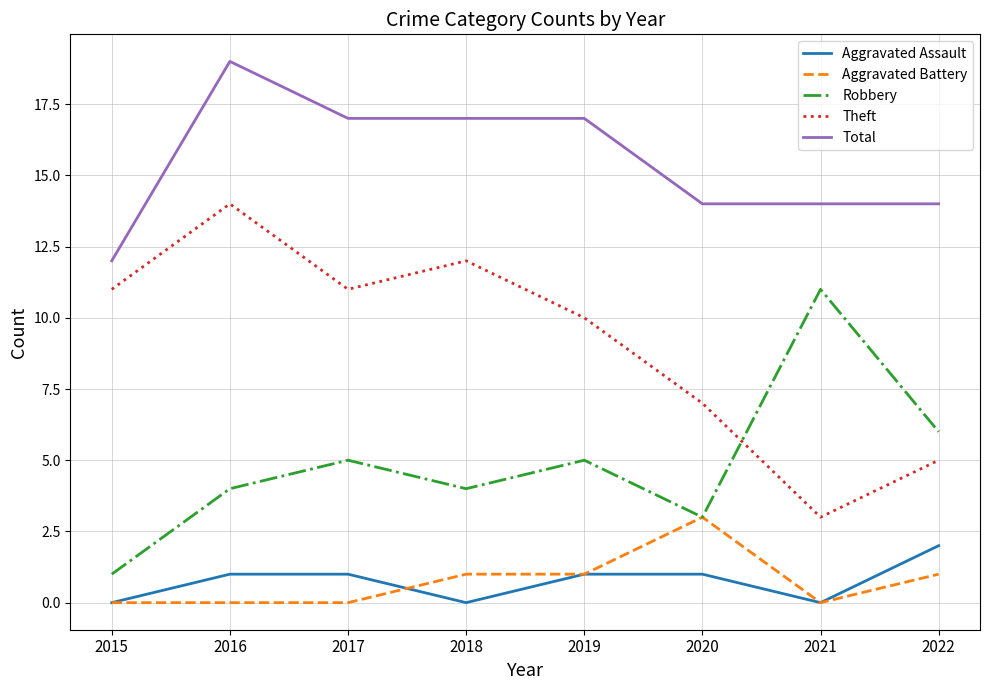

What is the greatest value displayed?

19